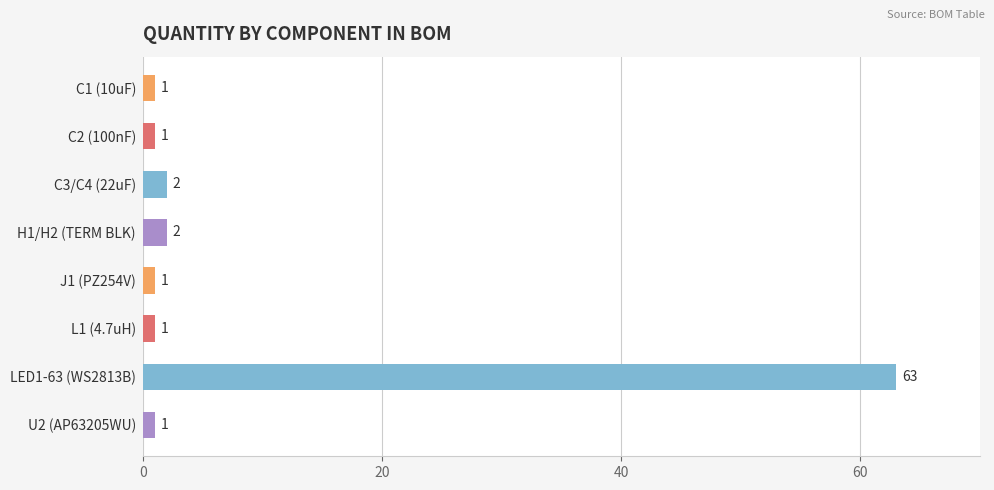

Reading bottom to top, list all the values displayed in this chart.

1	63	1	1	2	2	1	1